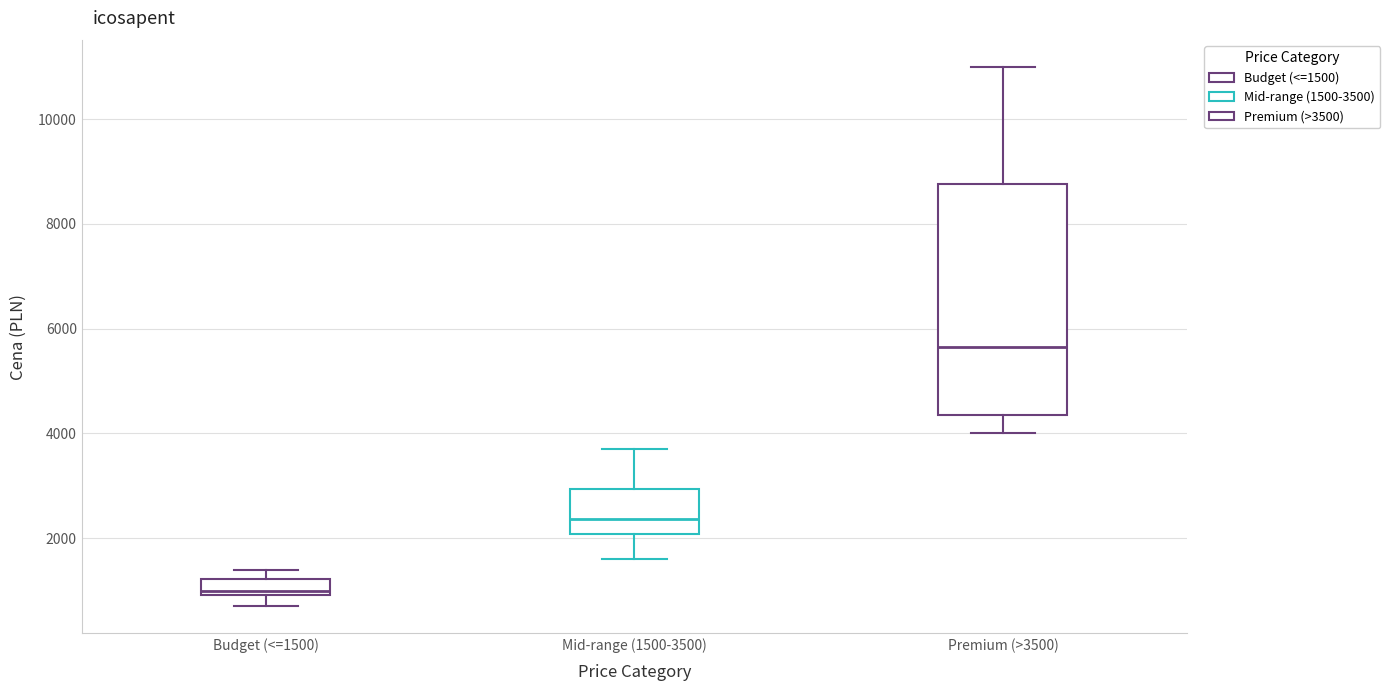

Where is the lower edge of the box for Premium (>3500) on the y-axis? The values are not printed on the chart, so give them approximately, as read against the axis.

4400